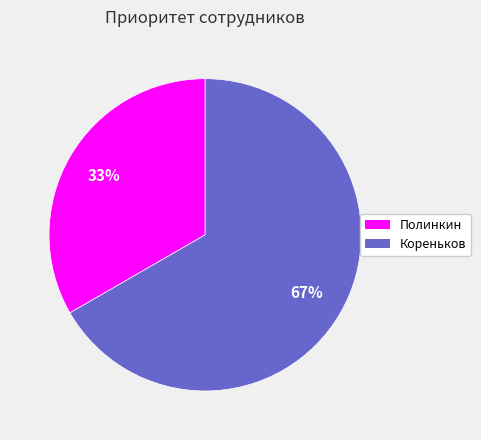

Is the sum of Кореньков and Полинкин greater than half?

Yes